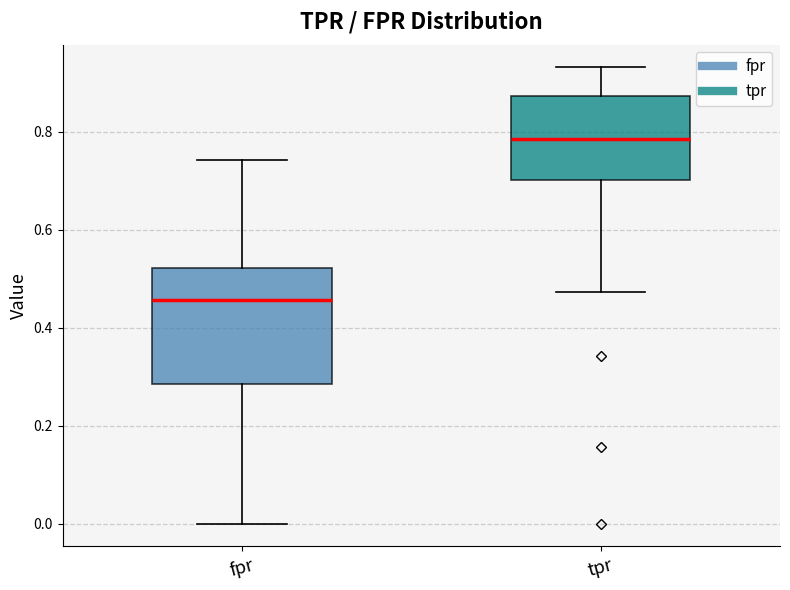

Comparing the boxes themselves (not the whiskers), which one is the tallest?

fpr